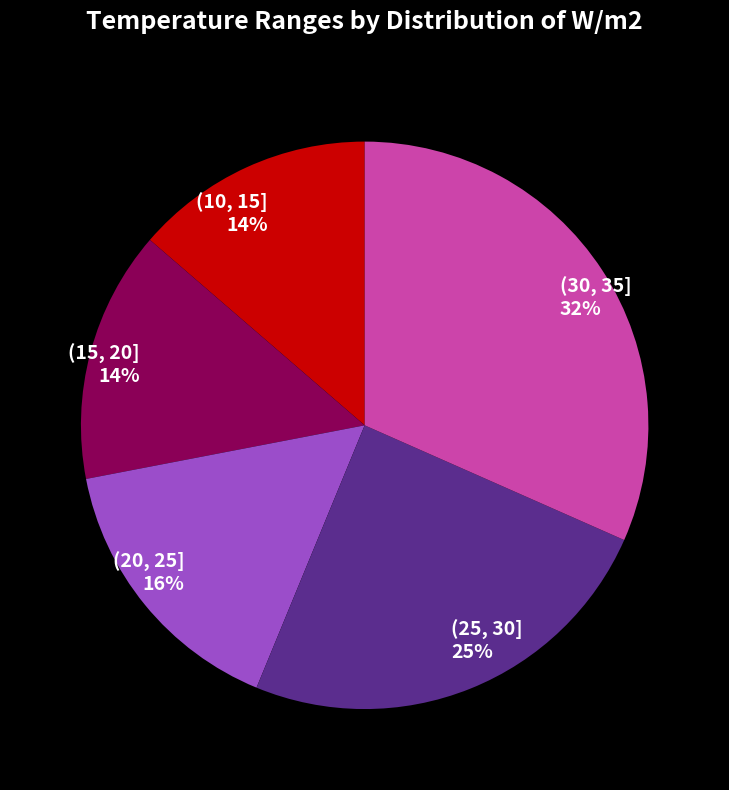

The (15, 20] slice represents 14% of the pie. True or false?

True